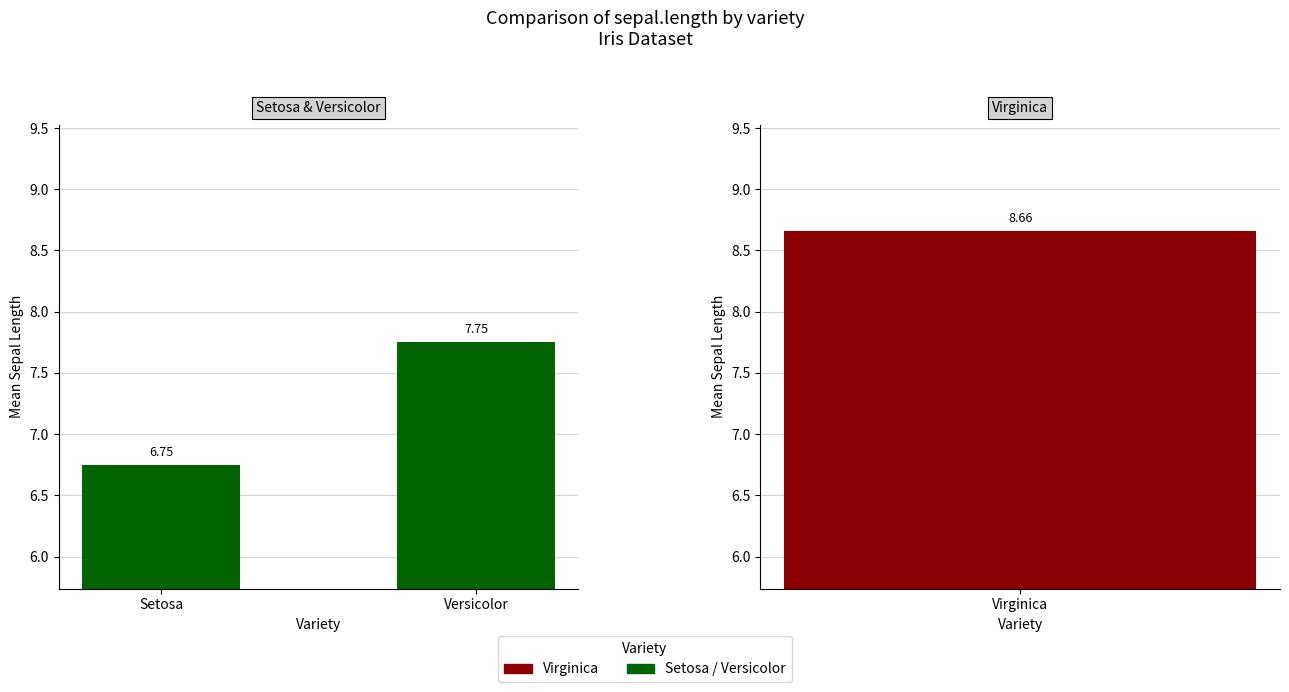

What is the minimum value shown in the chart?

6.8